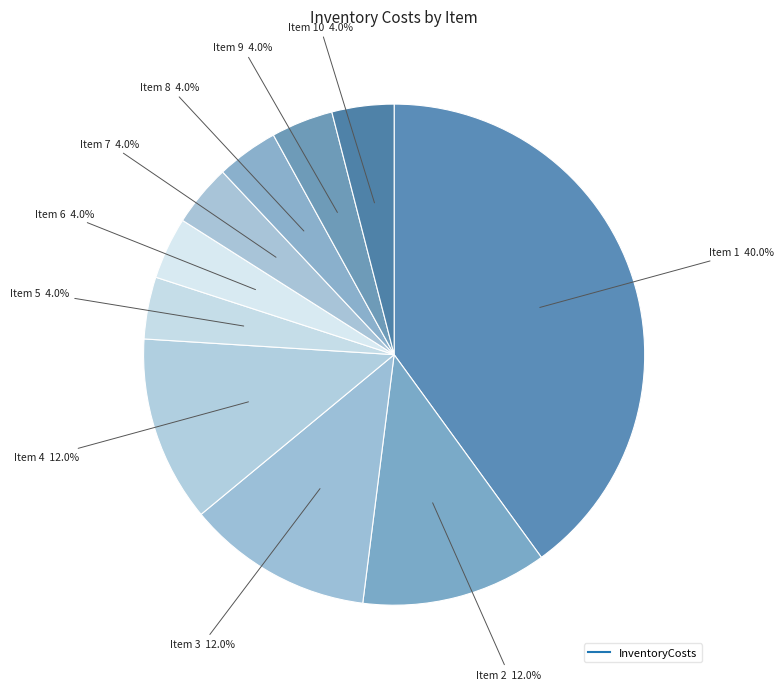

Rank the categories by value from lowest to highest.

5, 6, 7, 8, 9, 10, 2, 3, 4, 1